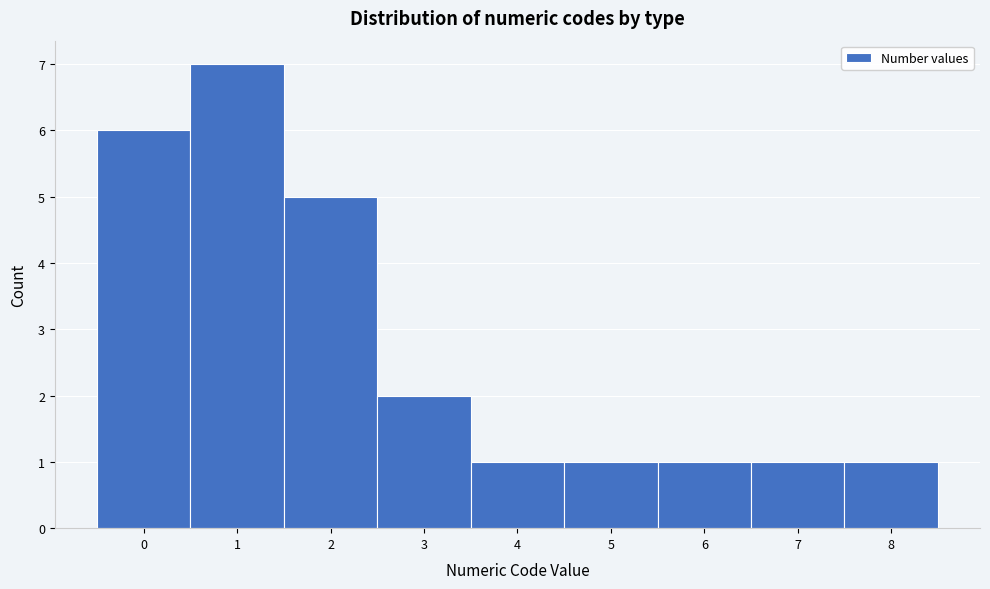

Which range on the x-axis has the tallest bar?

0.5 to 1.5